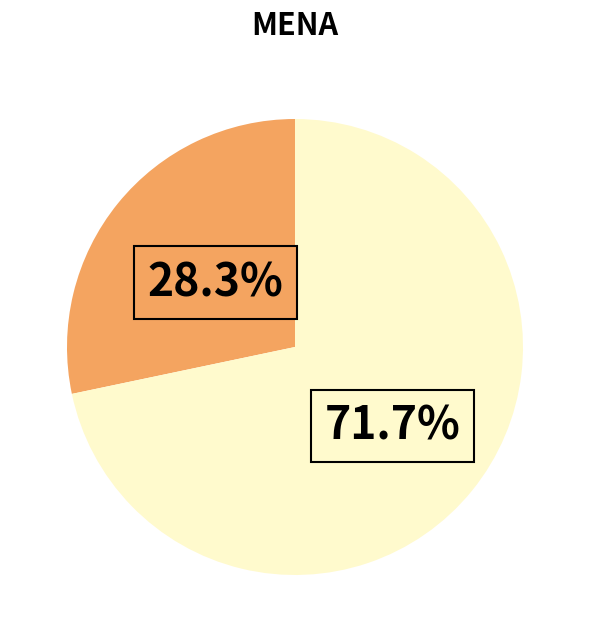

Is there a majority slice in this chart?

Yes